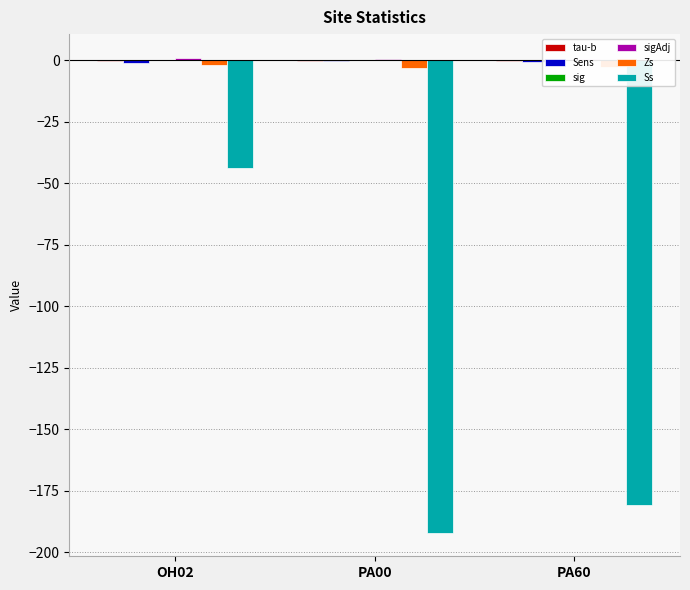

Reading left to right, list all the values displayed in this chart.

tau-b: OH02=-0.2	PA00=-0.2	PA60=-0.1
Sens: OH02=-1.2	PA00=-0.5	PA60=-0.8
sig: OH02=0.0	PA00=0.0	PA60=0.0
sigAdj: OH02=0.9	PA00=0.7	PA60=0.7
Zs: OH02=-2.1	PA00=-3.0	PA60=-2.6
Ss: OH02=-44.0	PA00=-192.0	PA60=-181.0